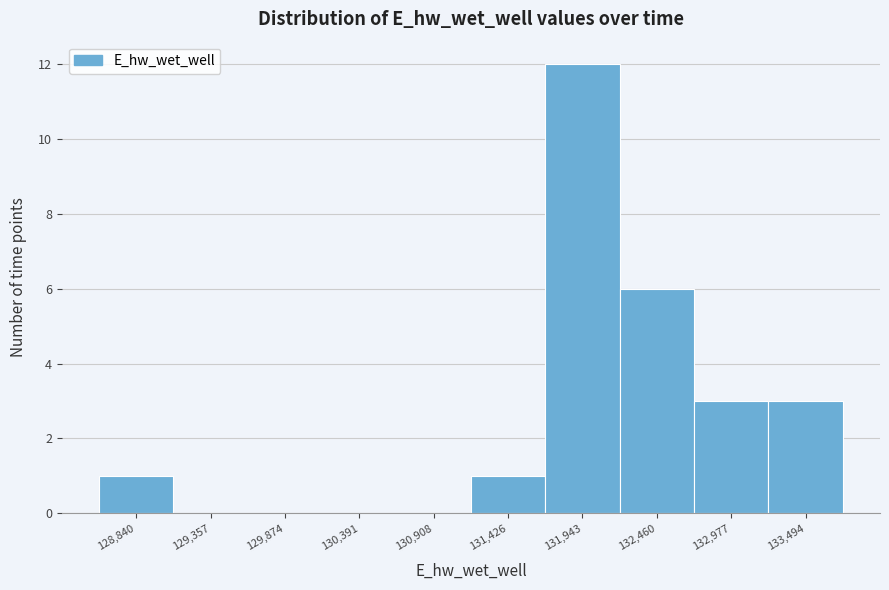

Reading left to right, transcribe all the data shown in this chart.

128,840=1	129,357=0	129,874=0	130,391=0	130,908=0	131,426=1	131,943=12	132,460=6	132,977=3	133,494=3